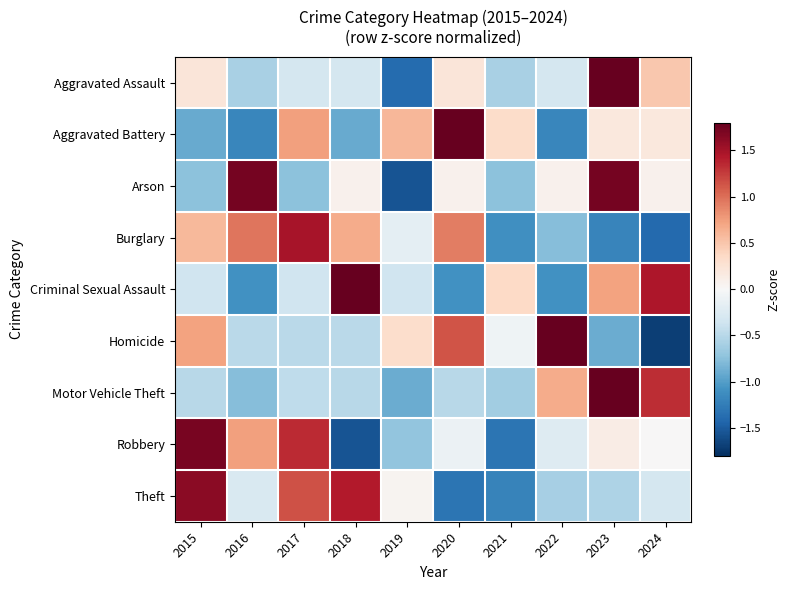

What is the difference between the highest and lowest values at 2020?

3.4